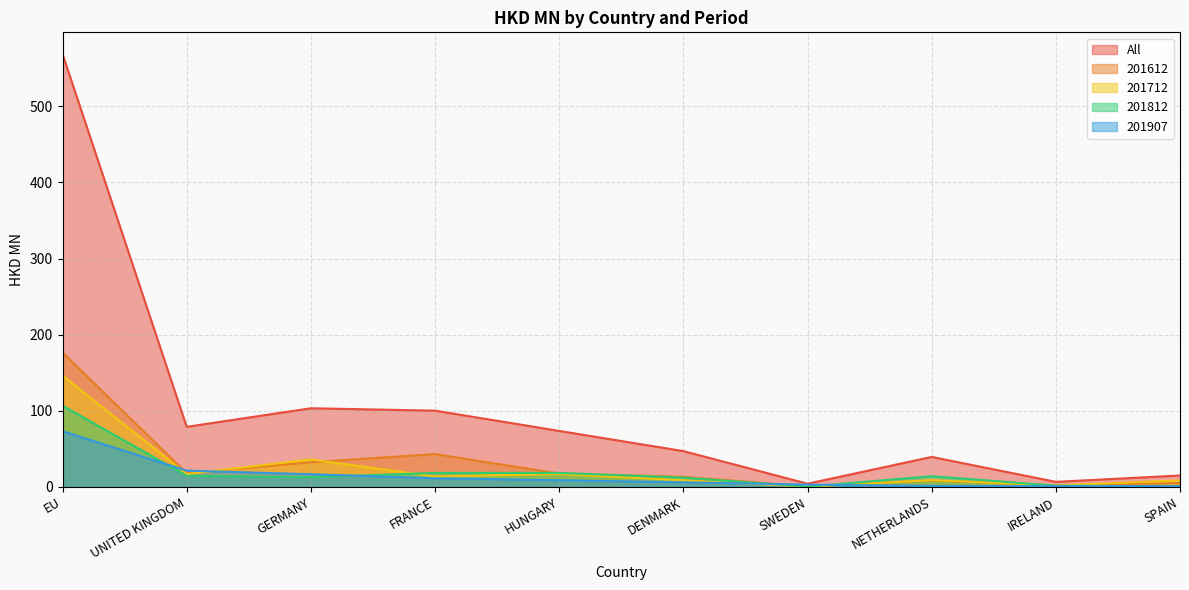

What is the average value of the All series?

103.6